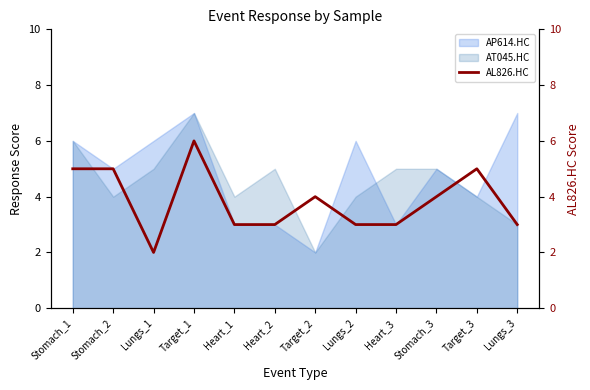

The chart shows a value of 3 at Heart_2. True or false?

True